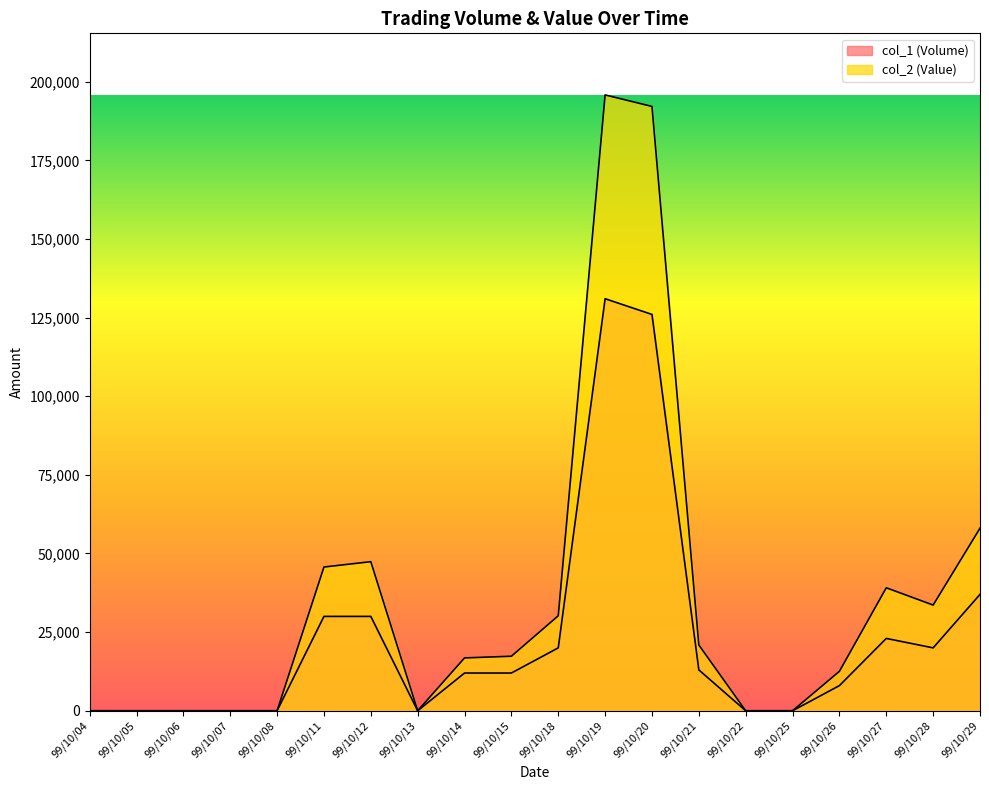

Does the chart have visible grid lines?

No